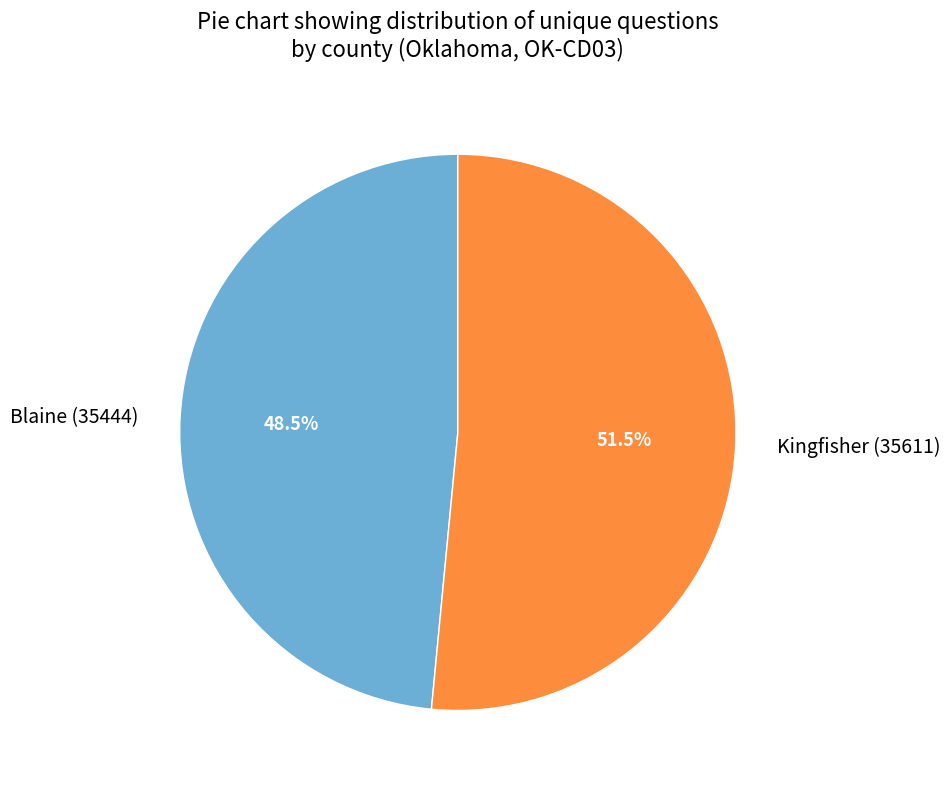

To the nearest percent, what is the difference between the largest and smallest slice percentages?

3%